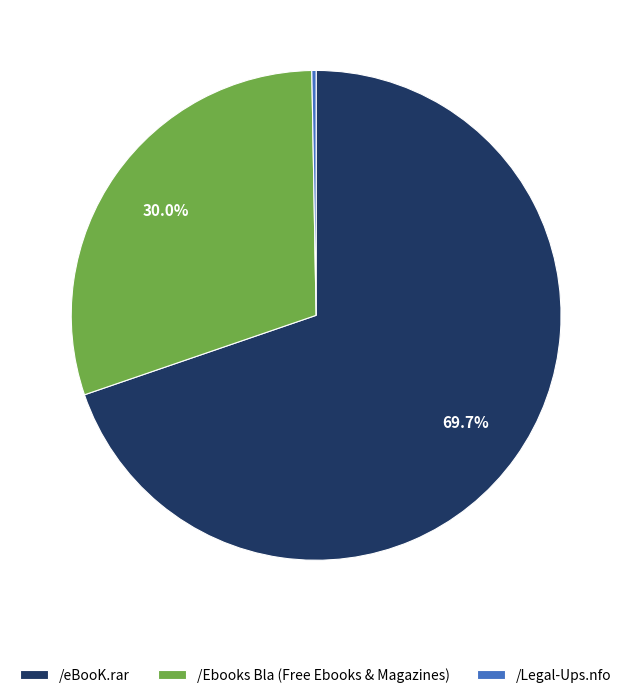

What percentage is NOT represented by /eBooK.rar?

30.3%